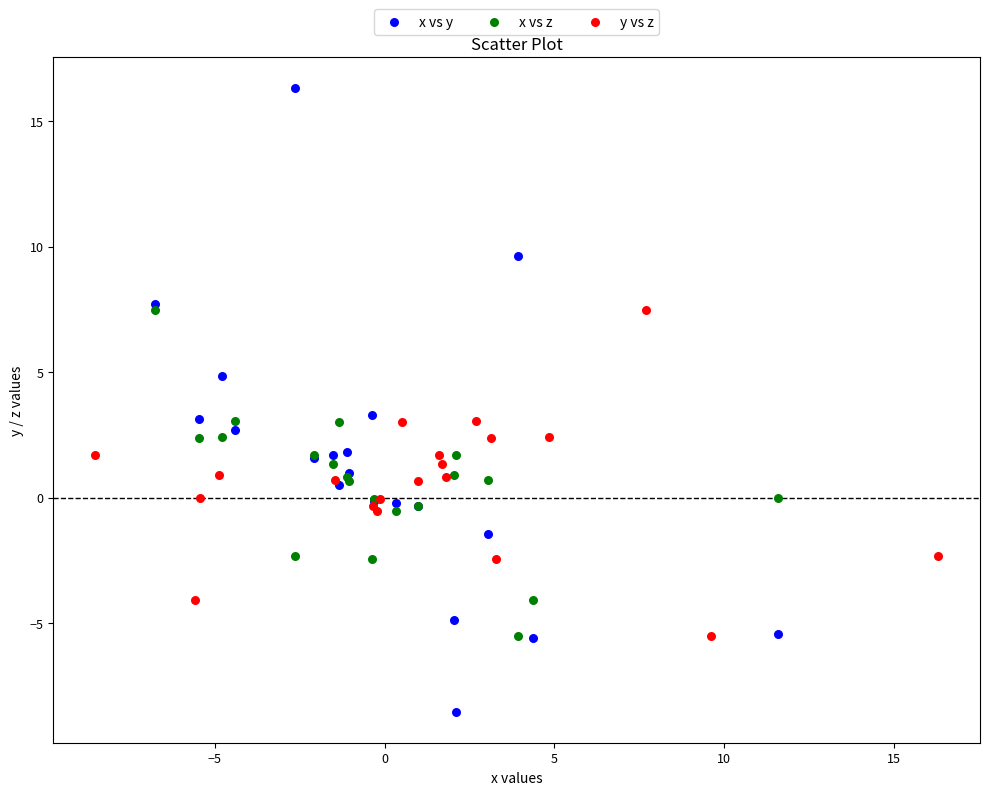

Which series contains the lowest Y value?

x vs y